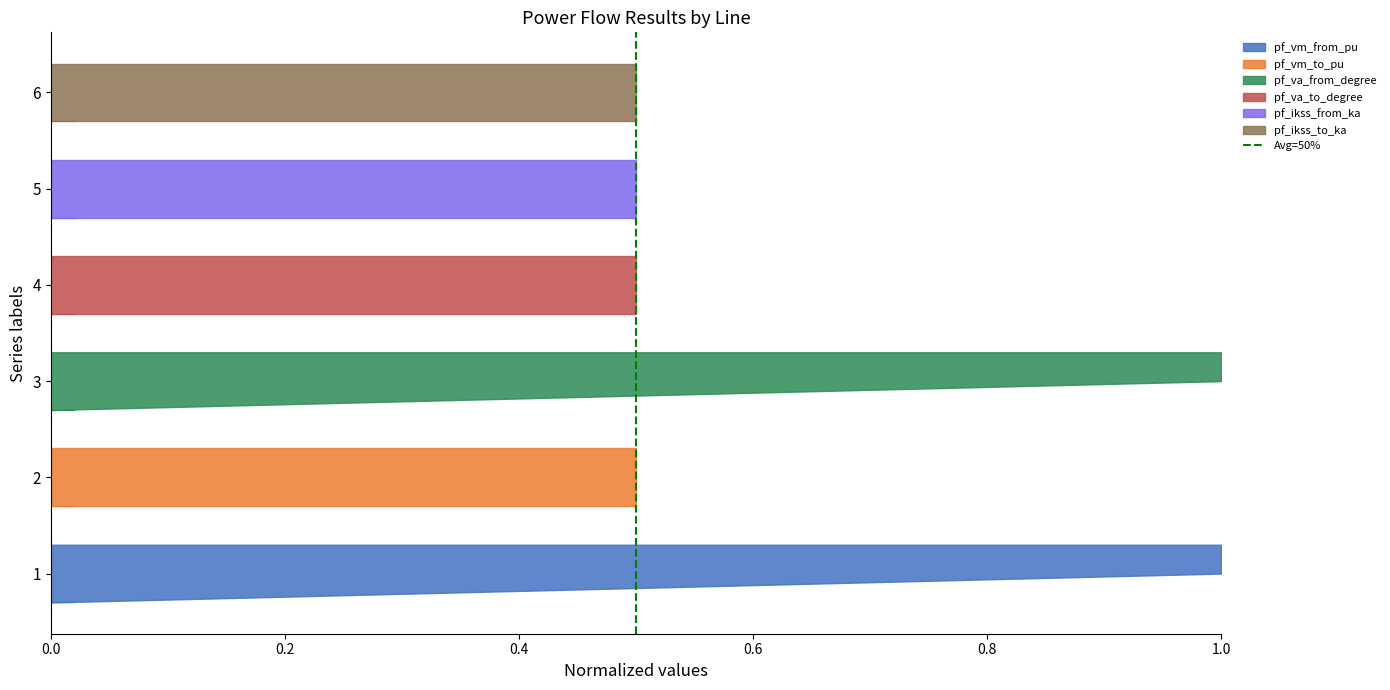

Reading right to left, what are all the values shown in this chart?

1	0